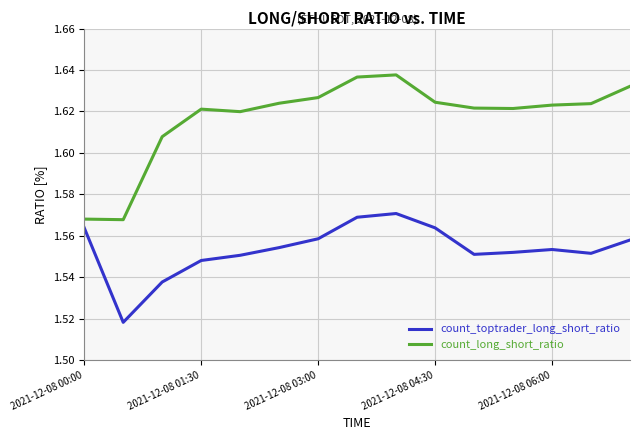

What is the difference between the maximum and minimum values in the count_toptrader_long_short_ratio series?

0.1